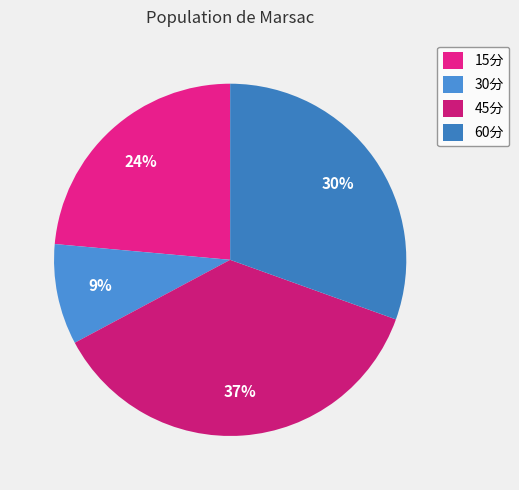

Which slice is the smallest?

30分